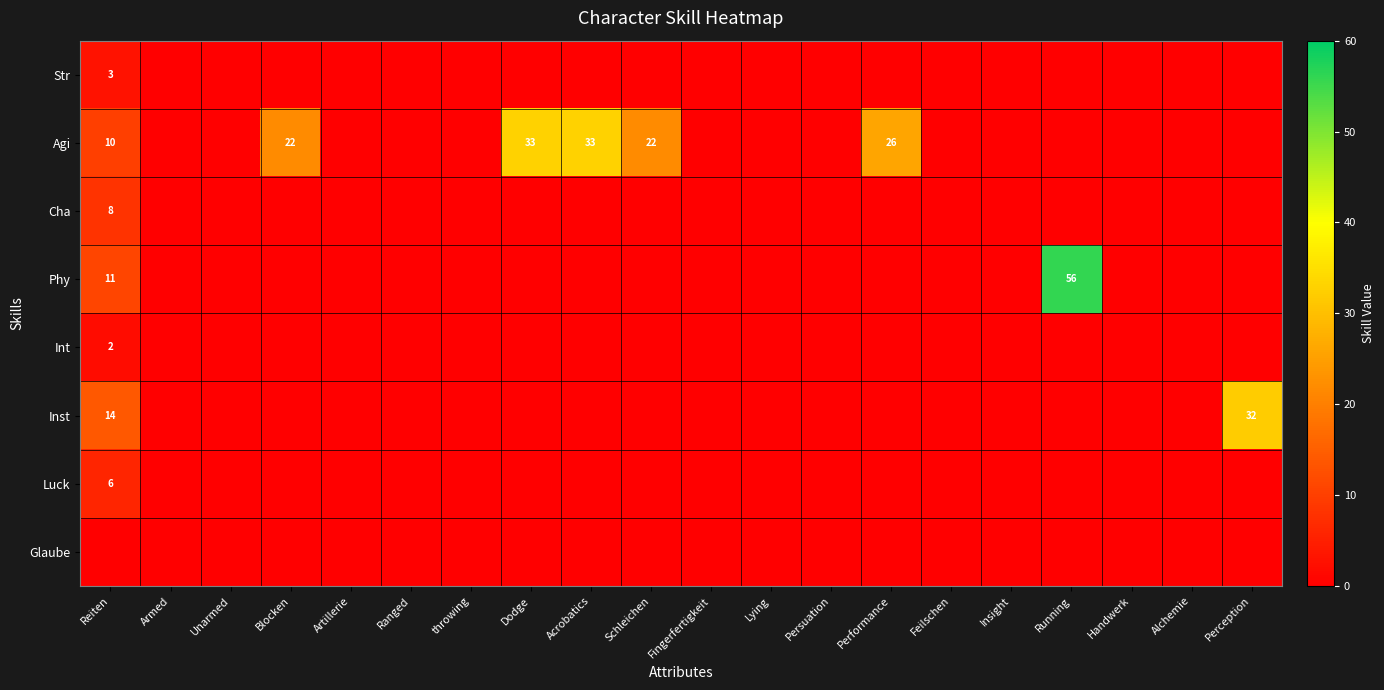

The value of Inst at Reiten is 5. True or false?

False